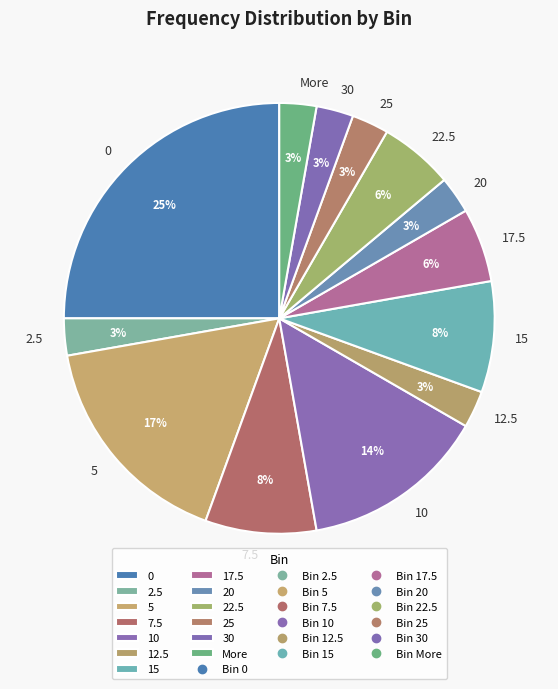

True or false: 2.5 accounts for 16% of the total.

False